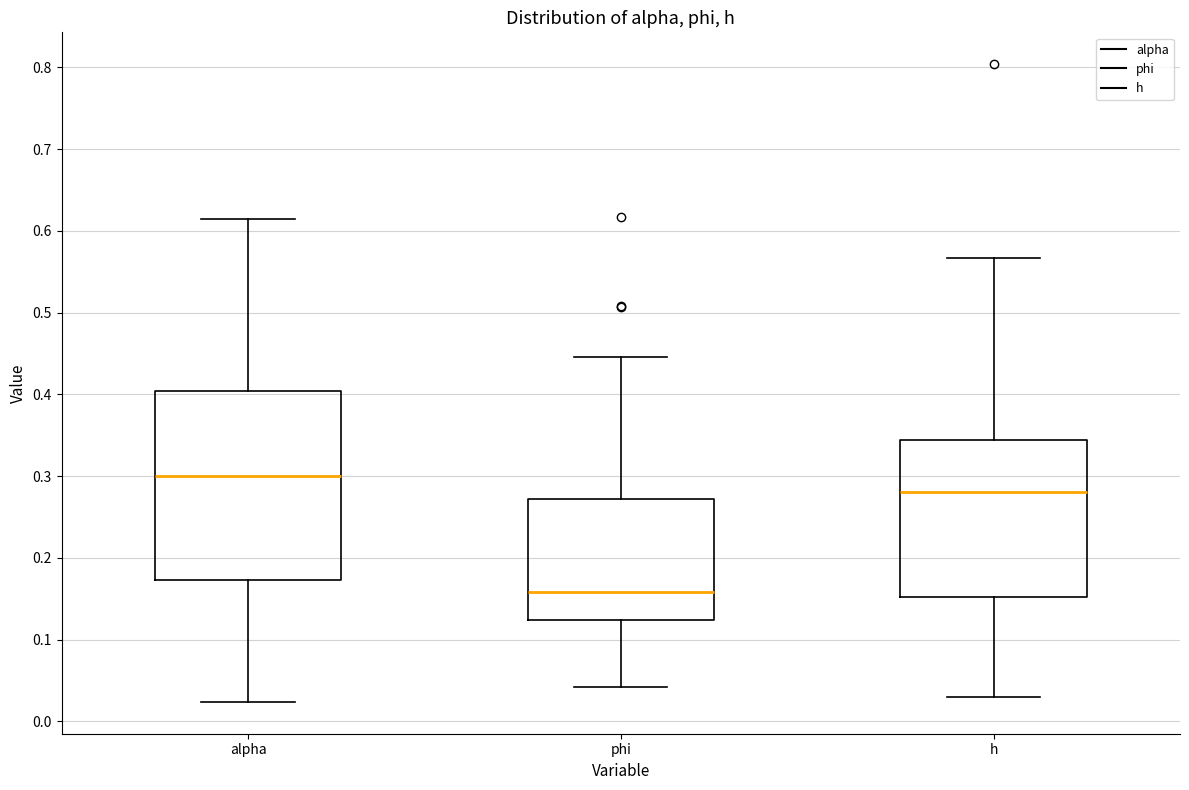

Which box has the lowest median line?

phi